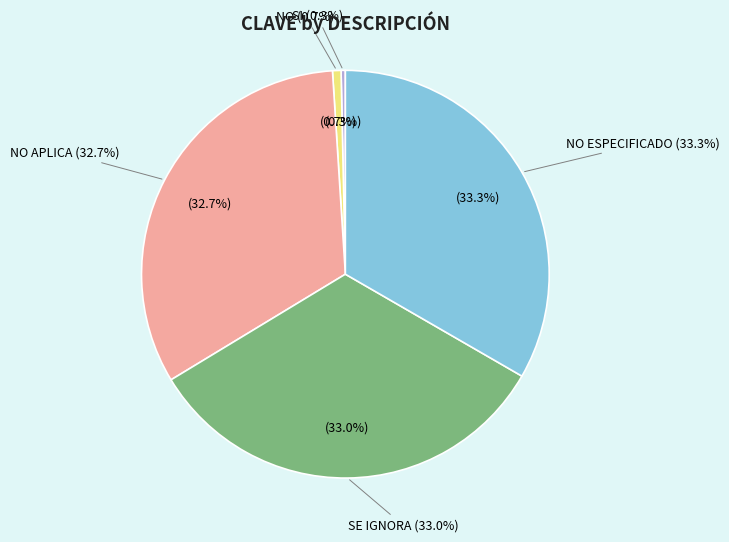

What is the total percentage of NO APLICA and NO ESPECIFICADO?

66.0%